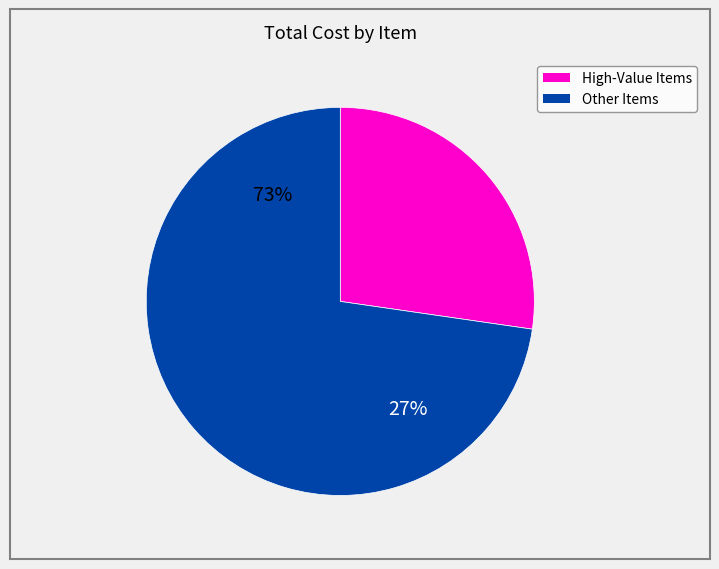

Does Strawberry - Fresh account for over 50% of the chart?

No